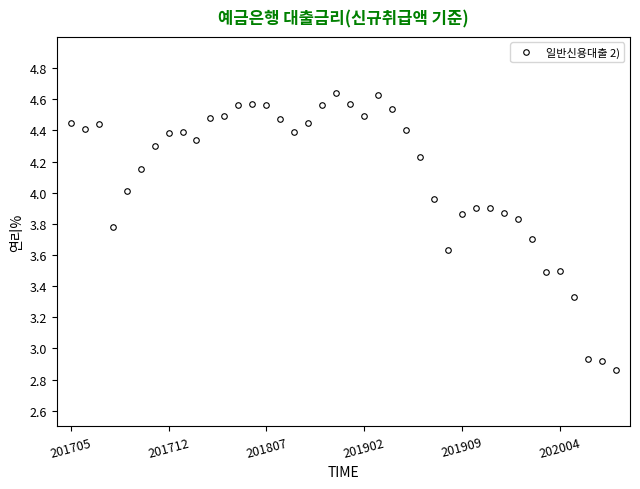

What is the value of the 36th point from the left?

3.5